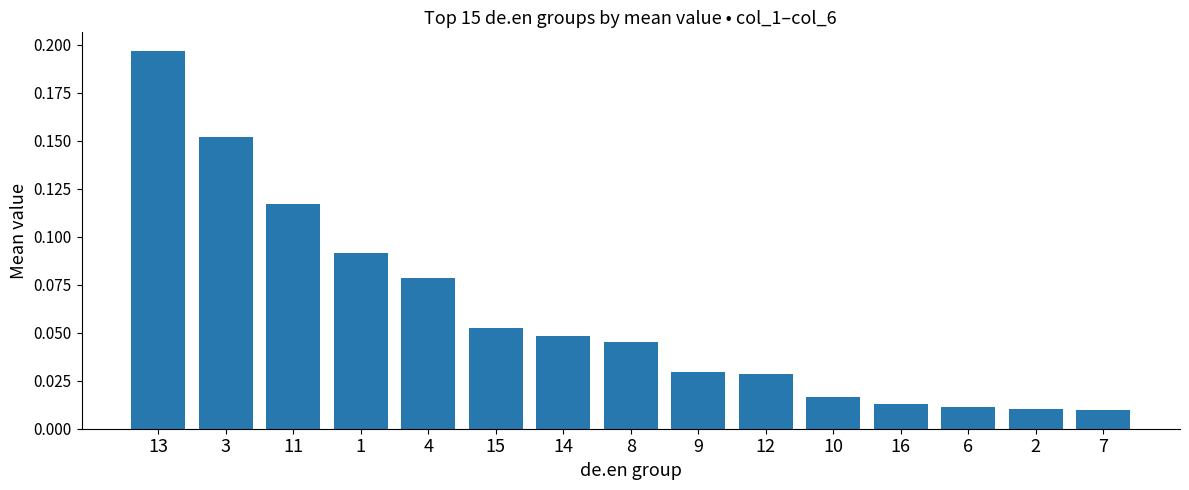

What is the change in value from 3 to 4?

-0.1